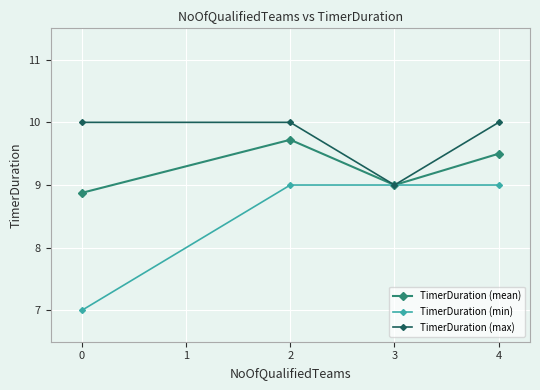

Count the number of data series in this chart.

3